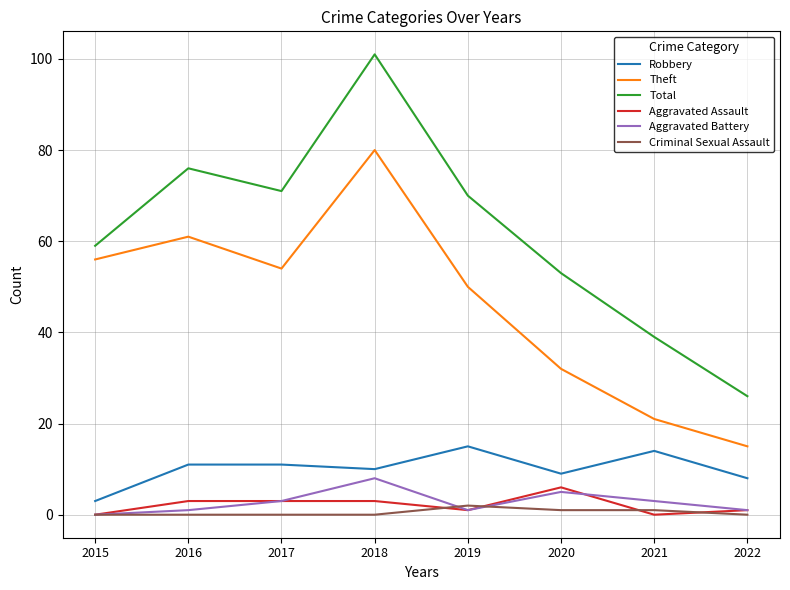

List the series in order of their peak value, lowest first.

Criminal Sexual Assault, Aggravated Assault, Aggravated Battery, Robbery, Theft, Total